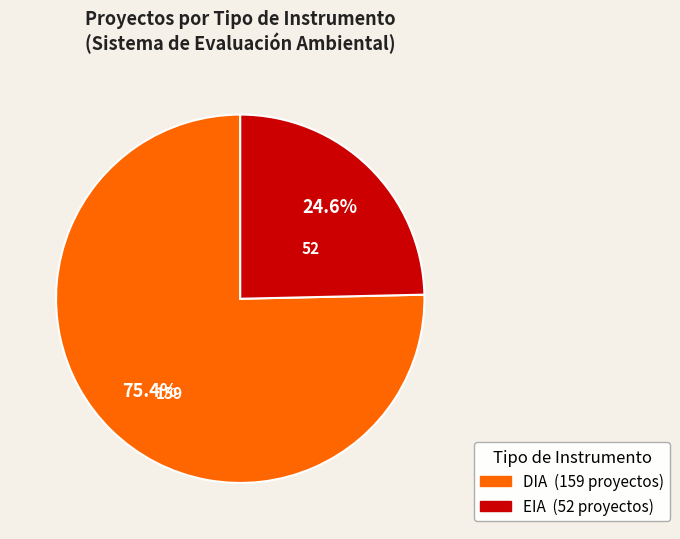

Rank the categories by value from highest to lowest.

DIA, EIA